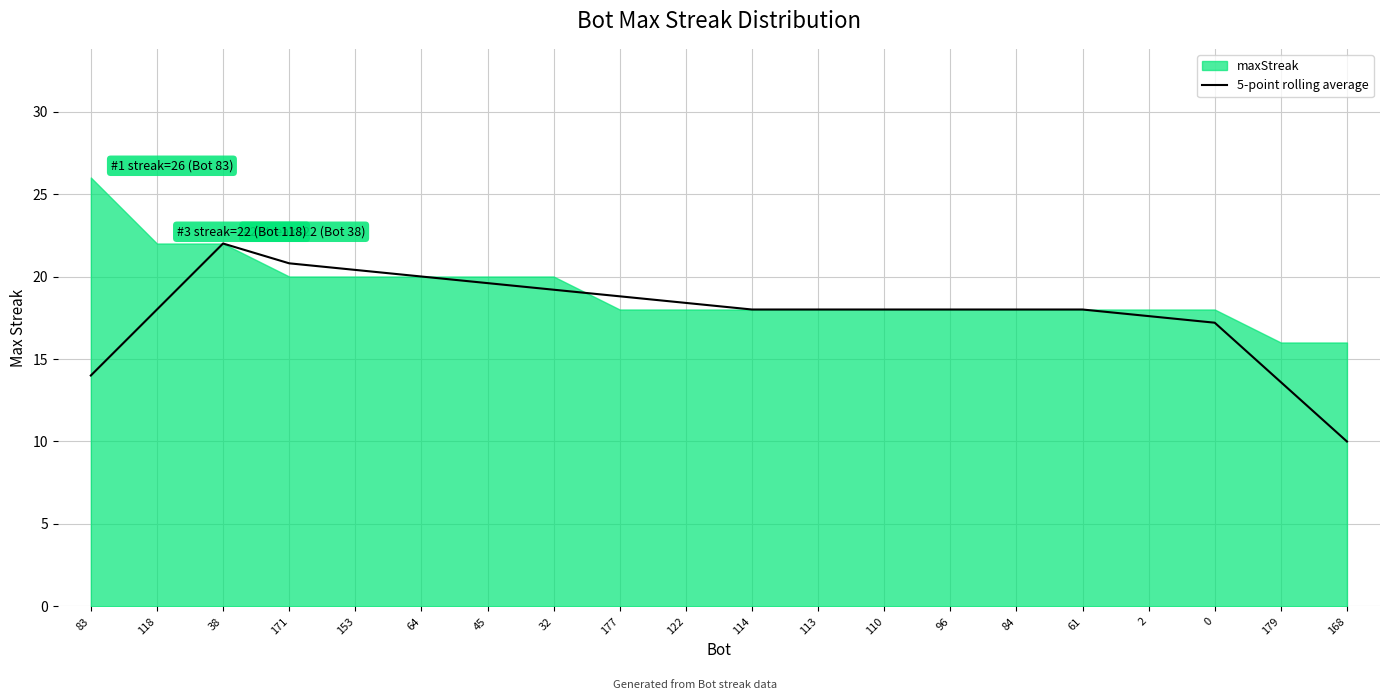

Is it true that the value at 38 is 9.3?

False